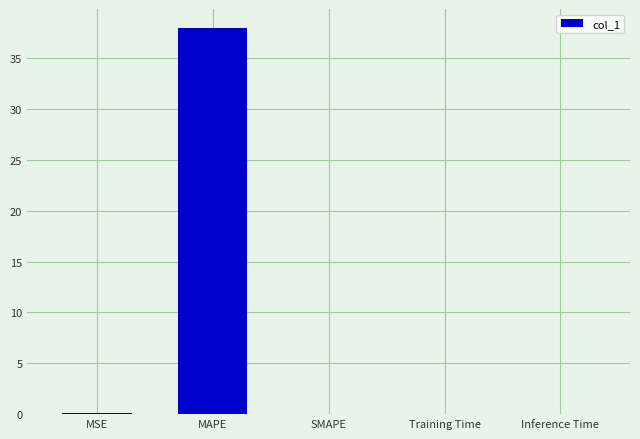

What is the greatest value displayed?

37.9